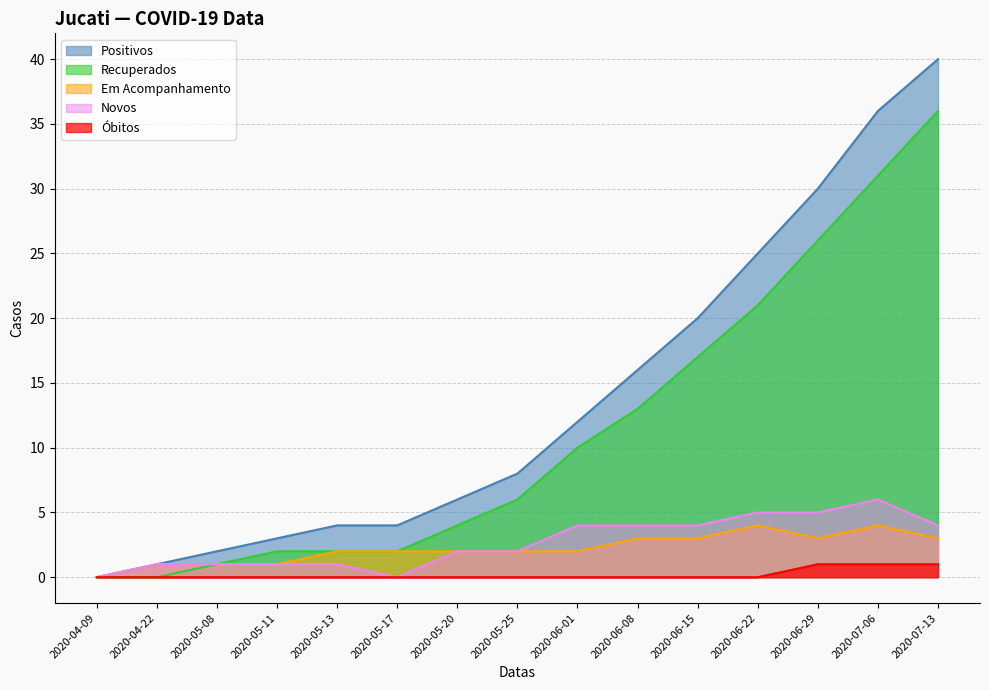

How many positive values does the Em Acompanhamento series have?

14